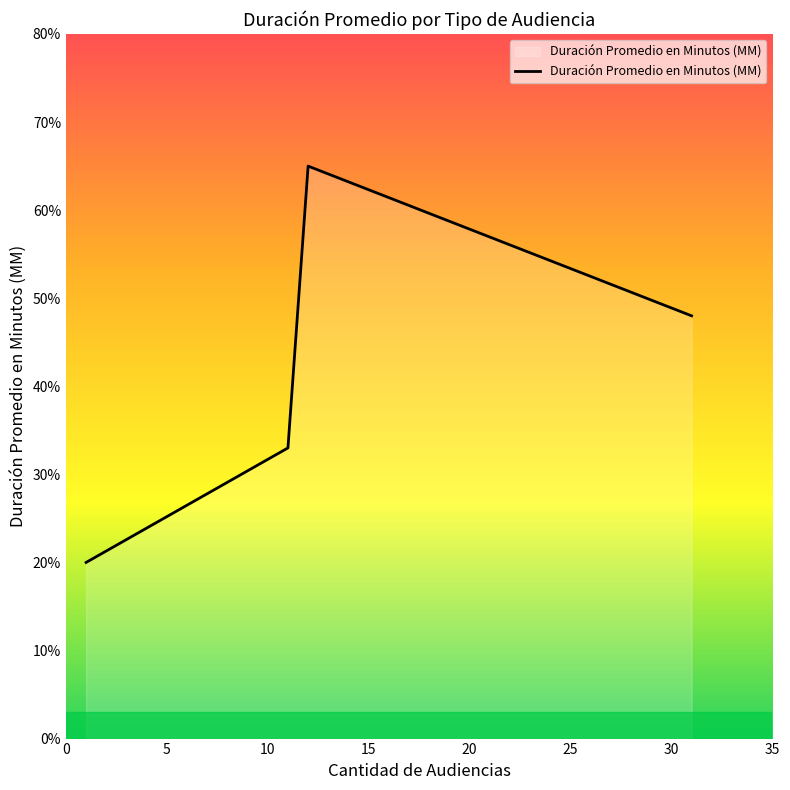

What is the sum of all values?

166